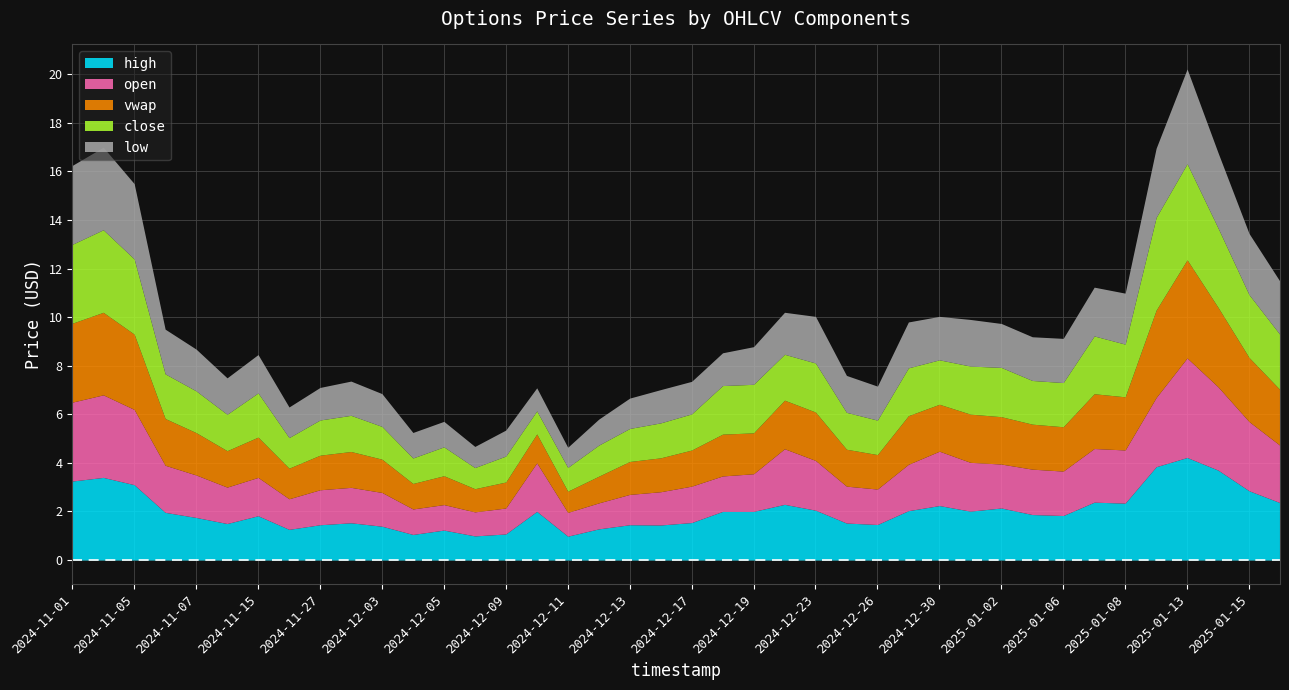

Which has a higher value, 2025-01-14 or 2024-12-26?

2025-01-14